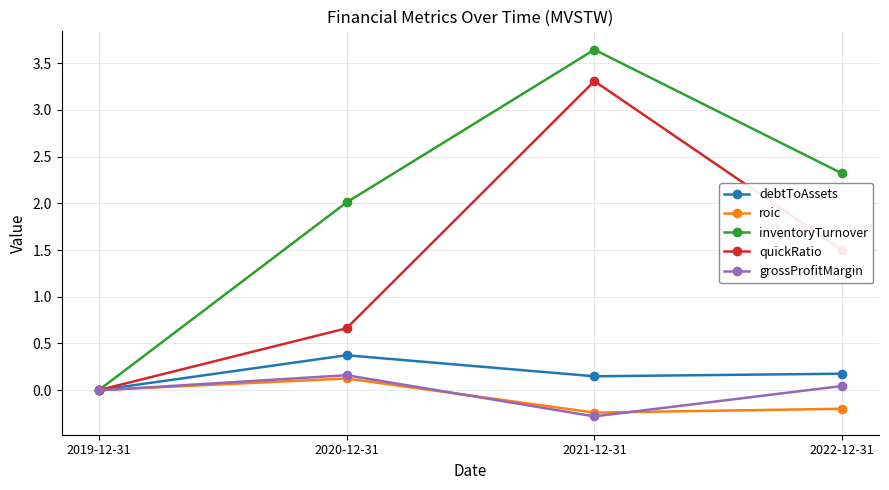

What is the maximum value for quickRatio?

3.3